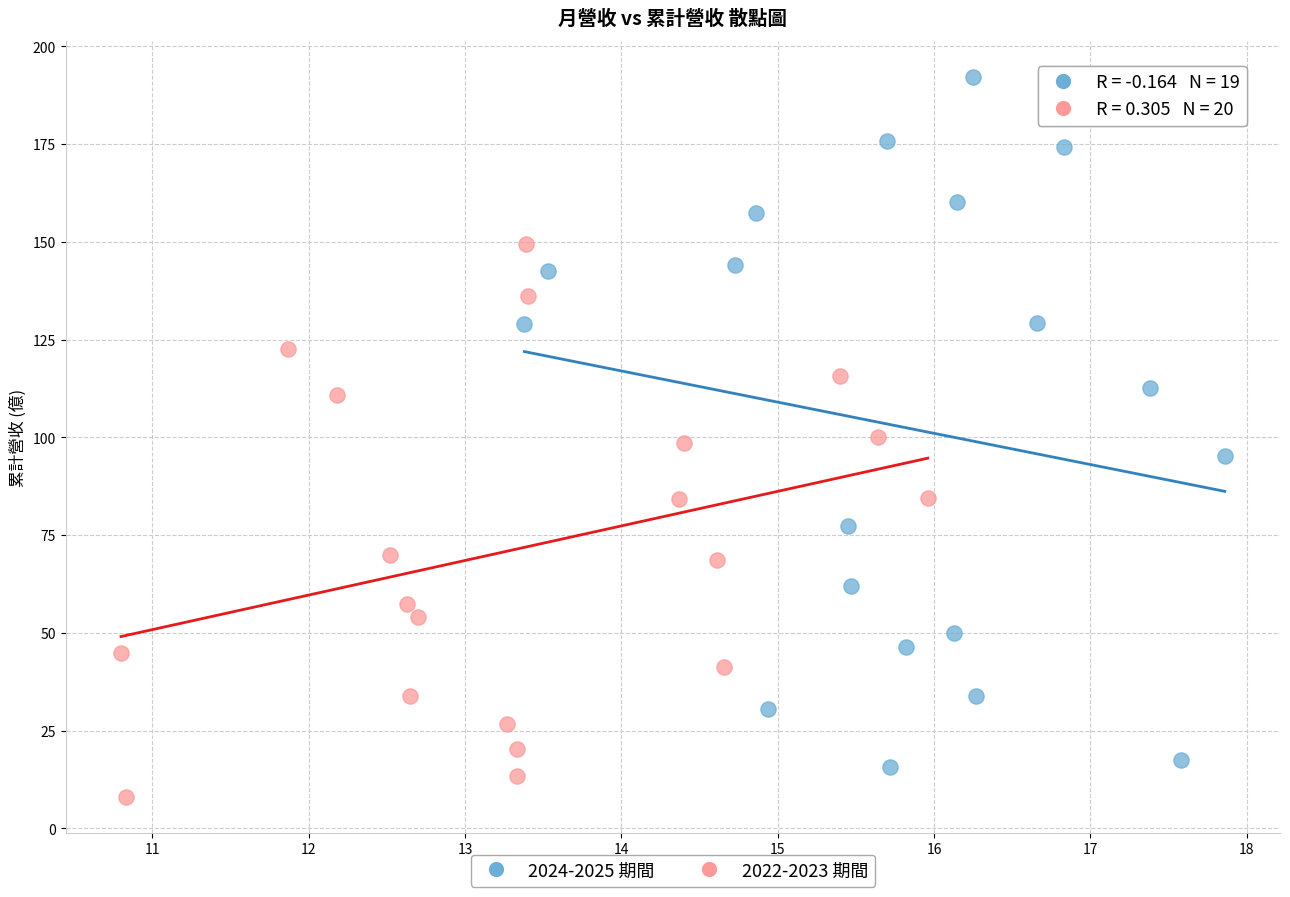

Which series contains the highest Y value?

2024-2025 期間